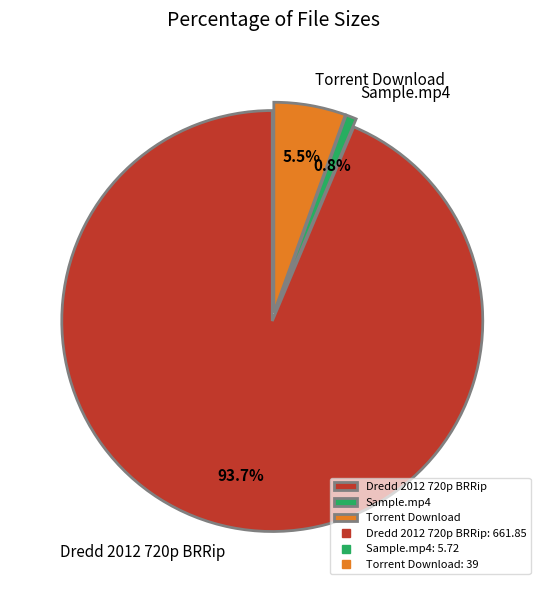

How many slices are in this pie chart?

3